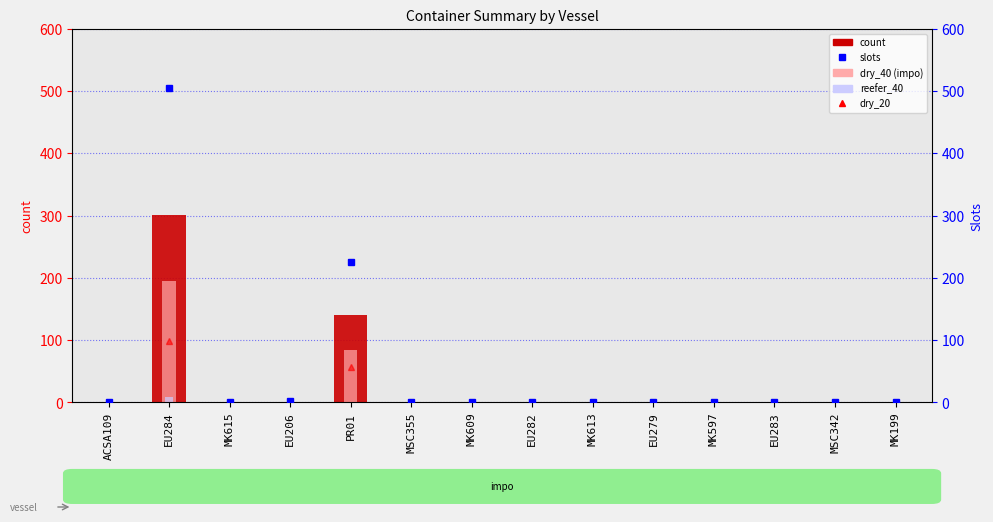

Which label corresponds to the largest value in the chart?

EU284